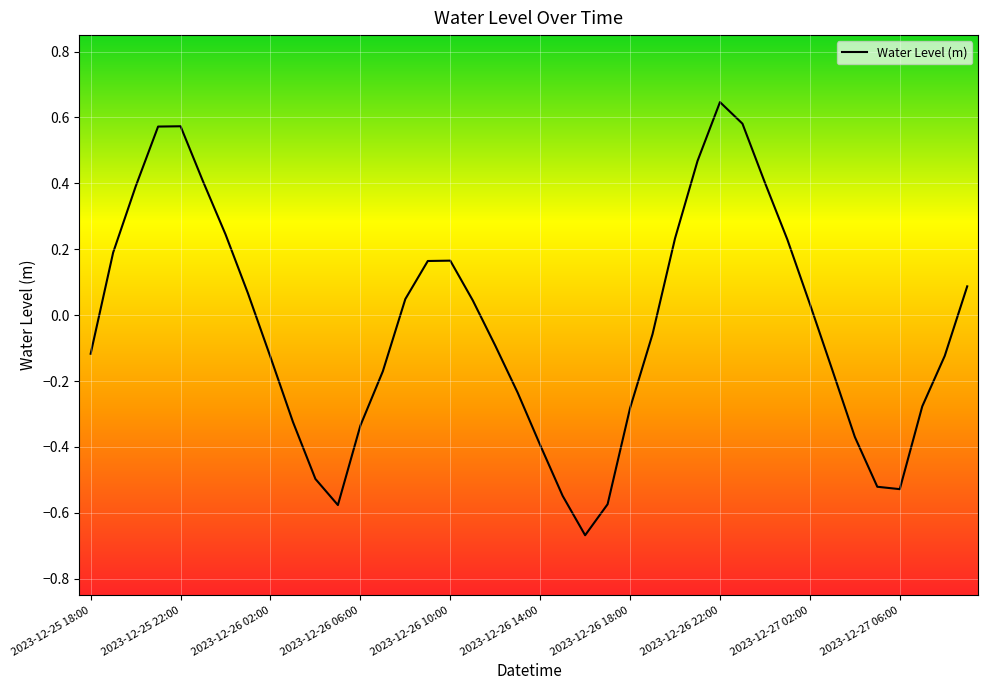

How many lines are shown in the chart?

1